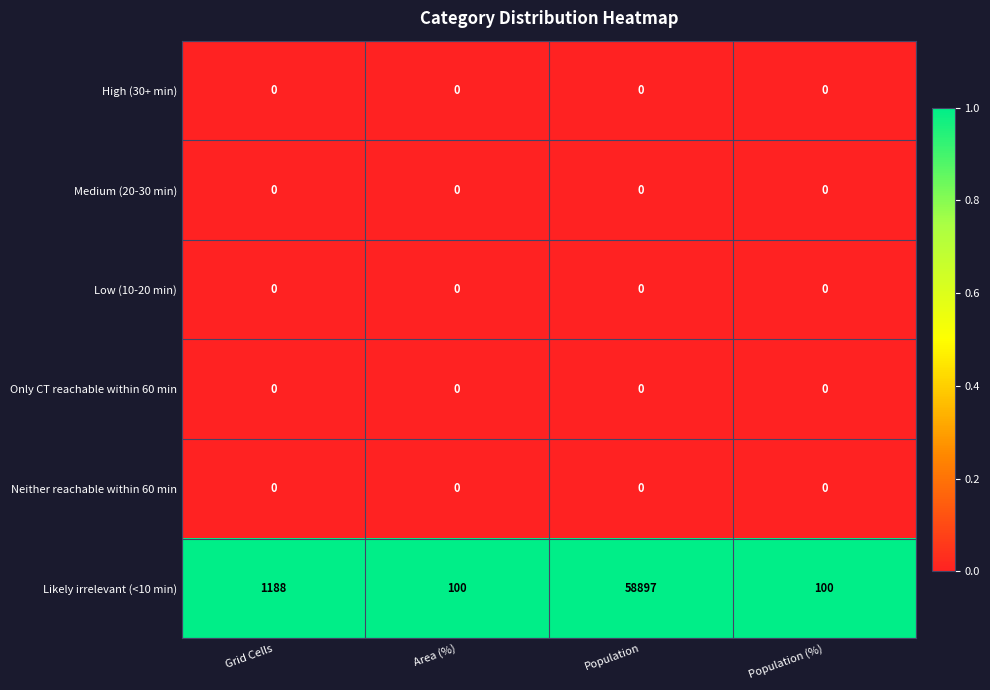

Reading right to left, what are all the values shown in this chart?

High (30+ min): 0	0	0	0
Medium (20-30 min): 0	0	0	0
Low (10-20 min): 0	0	0	0
Only CT reachable within 60 min: 0	0	0	0
Neither reachable within 60 min: 0	0	0	0
Likely irrelevant (<10 min): 100	58897	100	1188